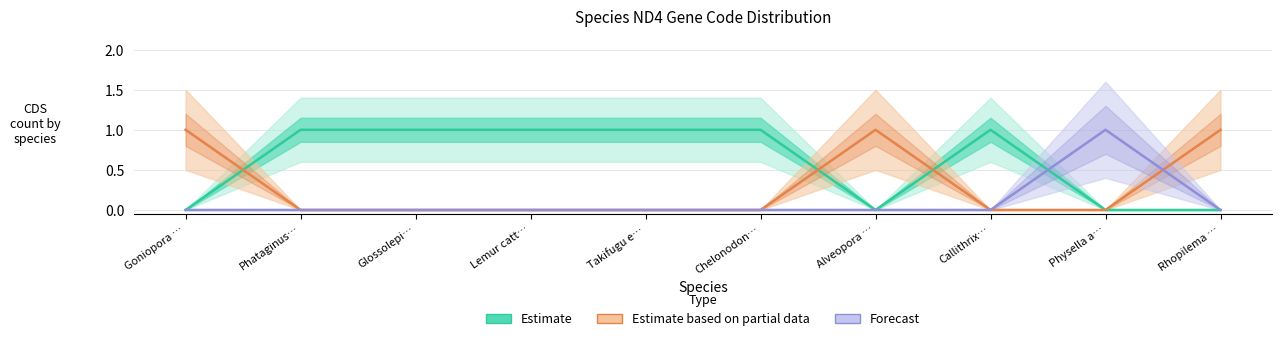

What is the difference between the highest and lowest values at Alveopora …?

1